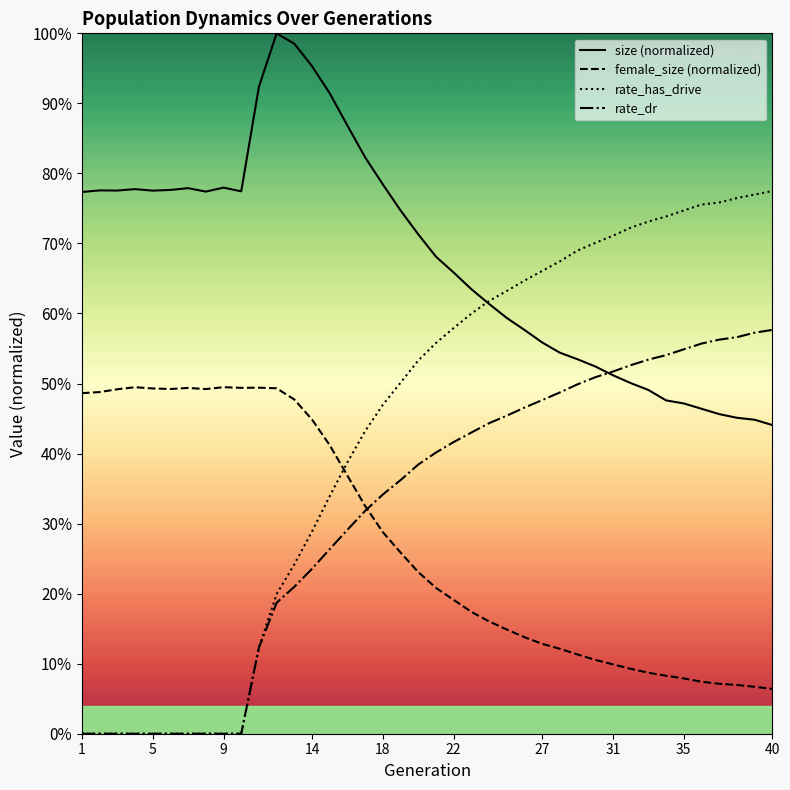

How many data points in rate_dr are above 0?

30